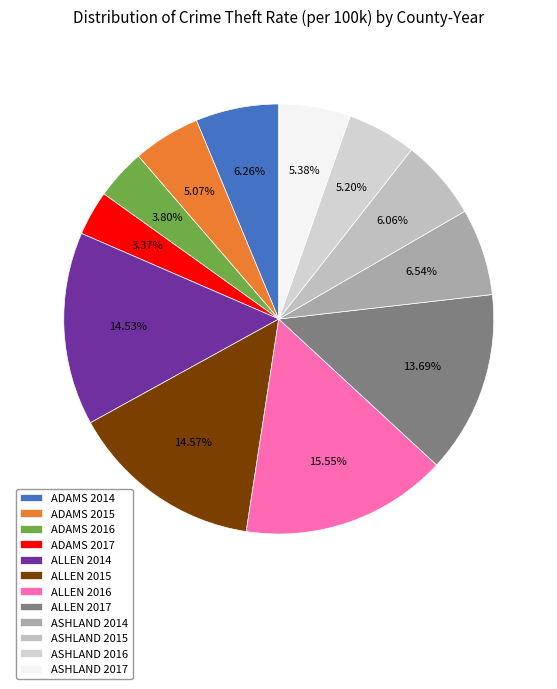

True or false: ASHLAND 2016 accounts for 13% of the total.

False